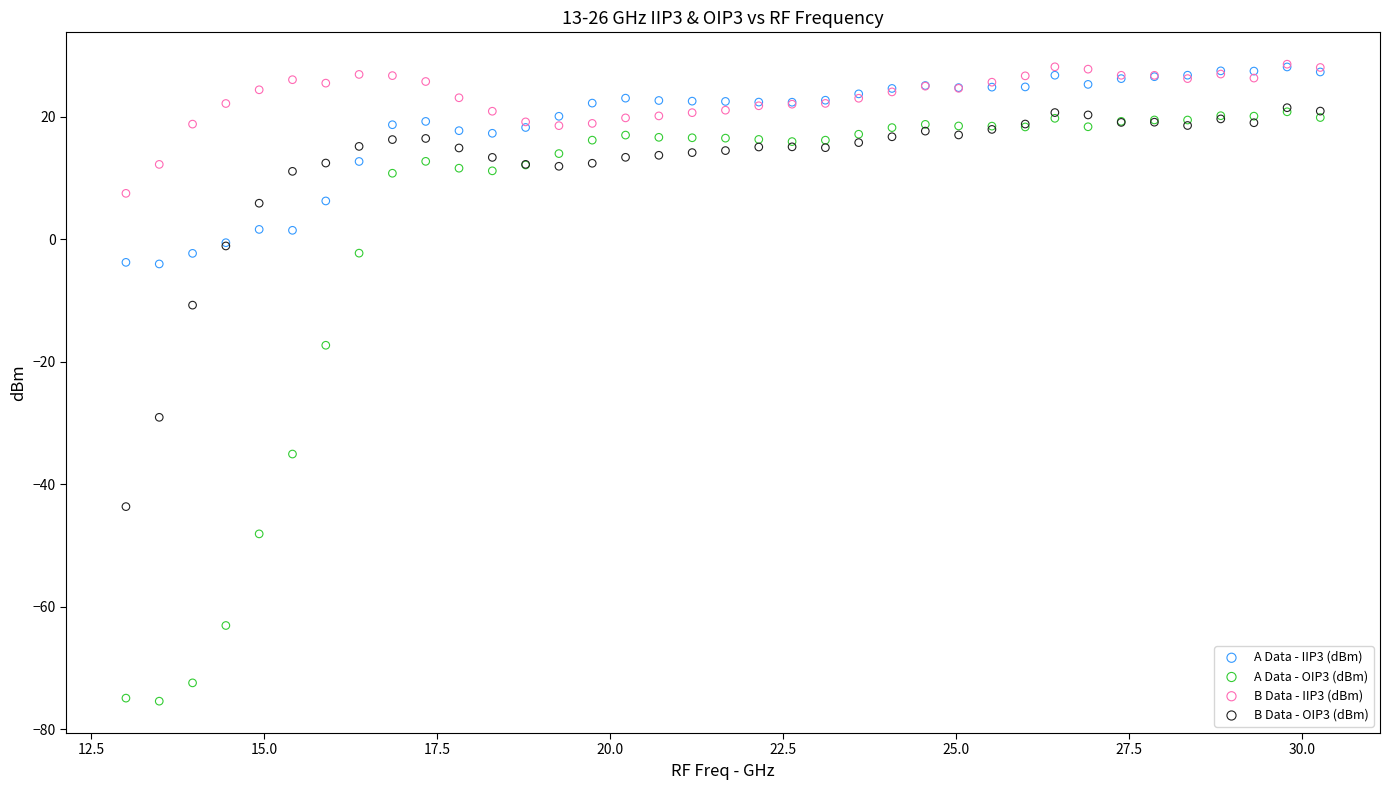

What are all the series names shown in the legend?

A Data - IIP3 (dBm), A Data - OIP3 (dBm), B Data - IIP3 (dBm), B Data - OIP3 (dBm)